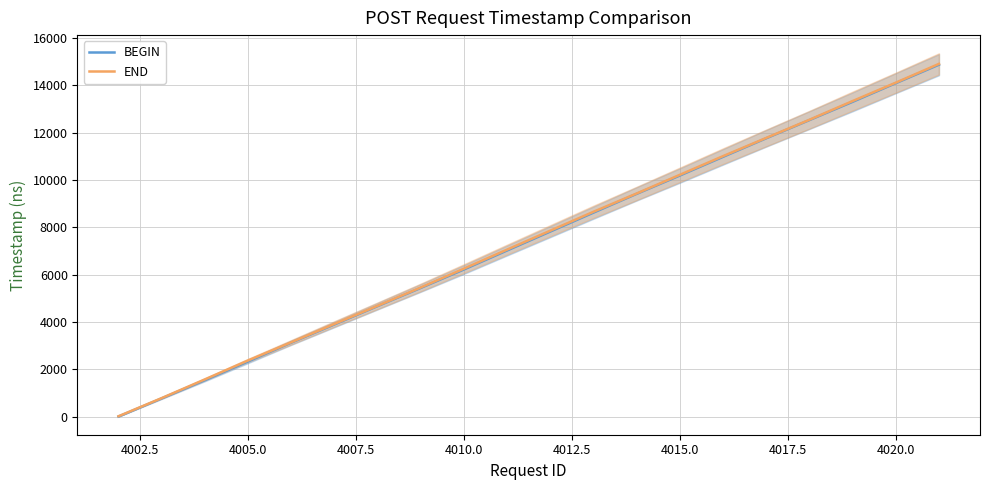

Which series has the largest total across all categories?

END